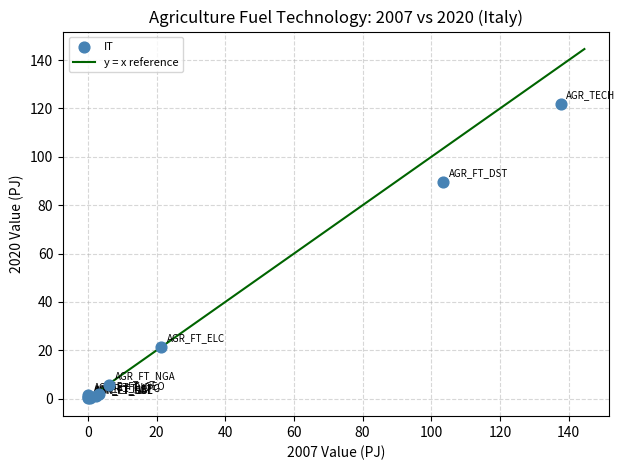

What Y value in the scatter plot is closest to 61?

89.8